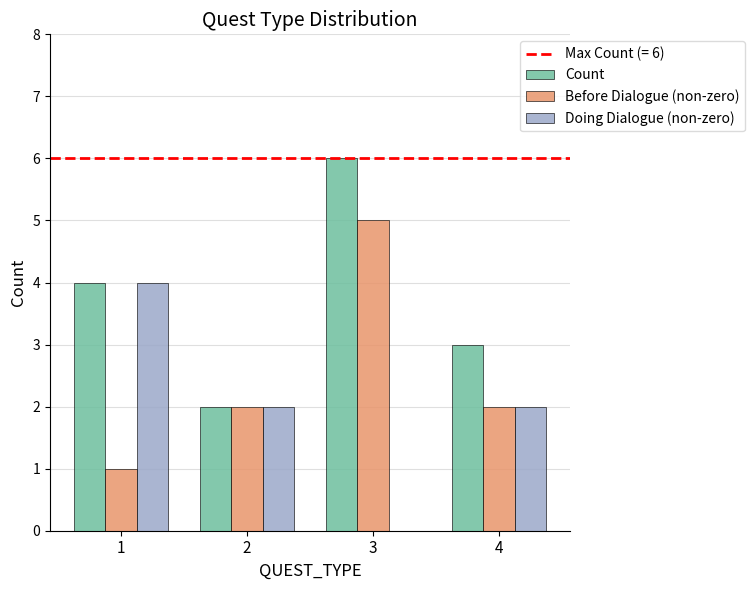

What is the difference between the Doing Dialogue (non-zero) values at 1 and 4?

2